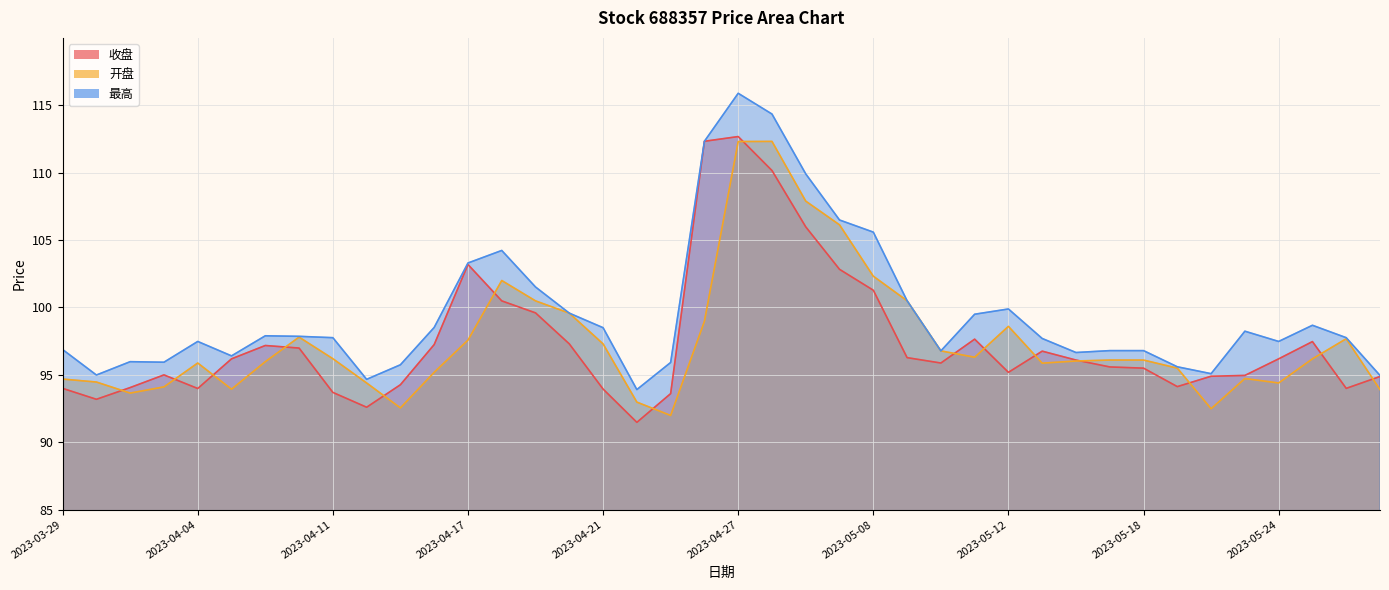

The value of 最高 at 2023-04-03 is 167.0. True or false?

False